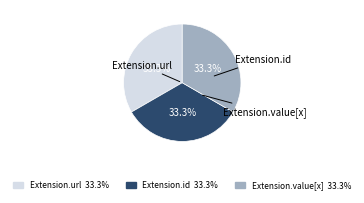

Which category has the biggest portion of the pie?

Extension.url